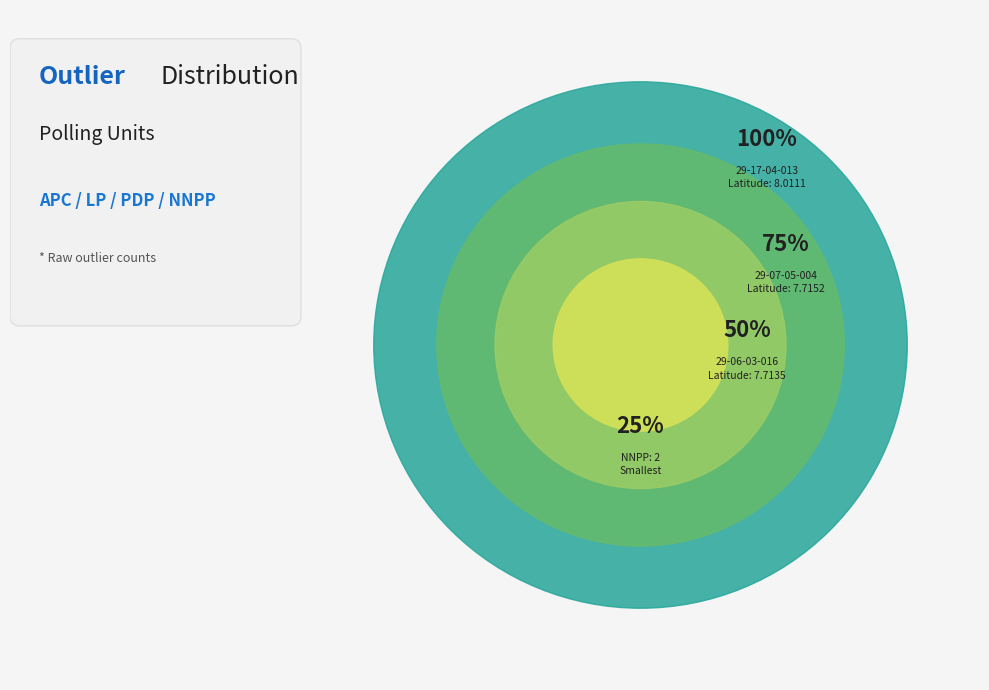

Which has a higher value, 29-07-05-004 or 29-06-03-016?

29-07-05-004